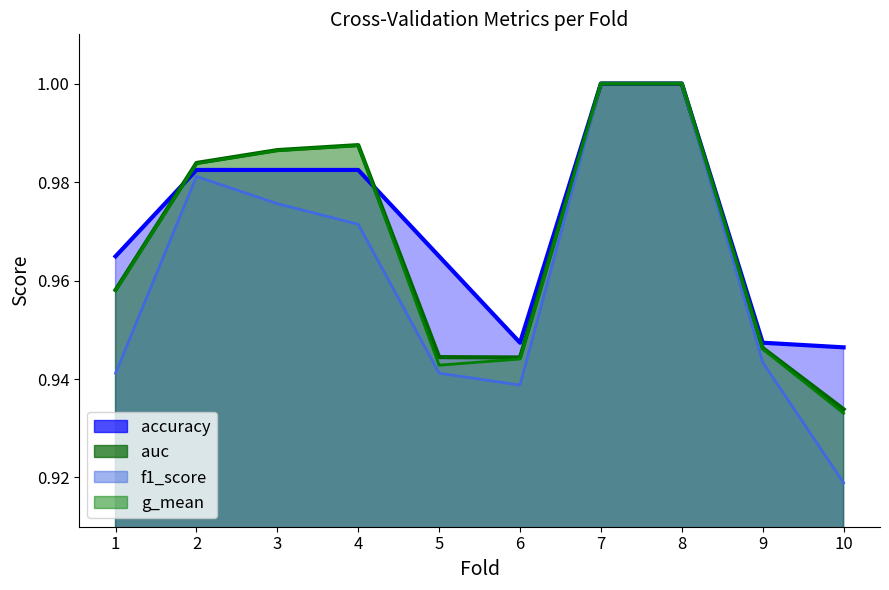

At which label does auc reach its peak?

7